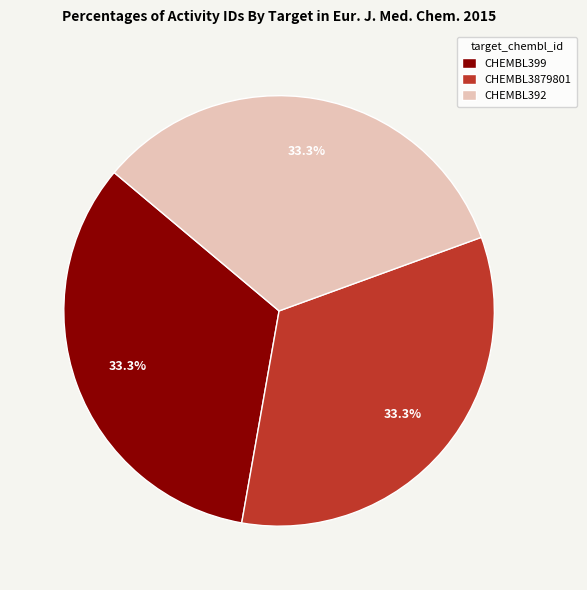

The CHEMBL392 slice represents 33% of the pie. True or false?

True